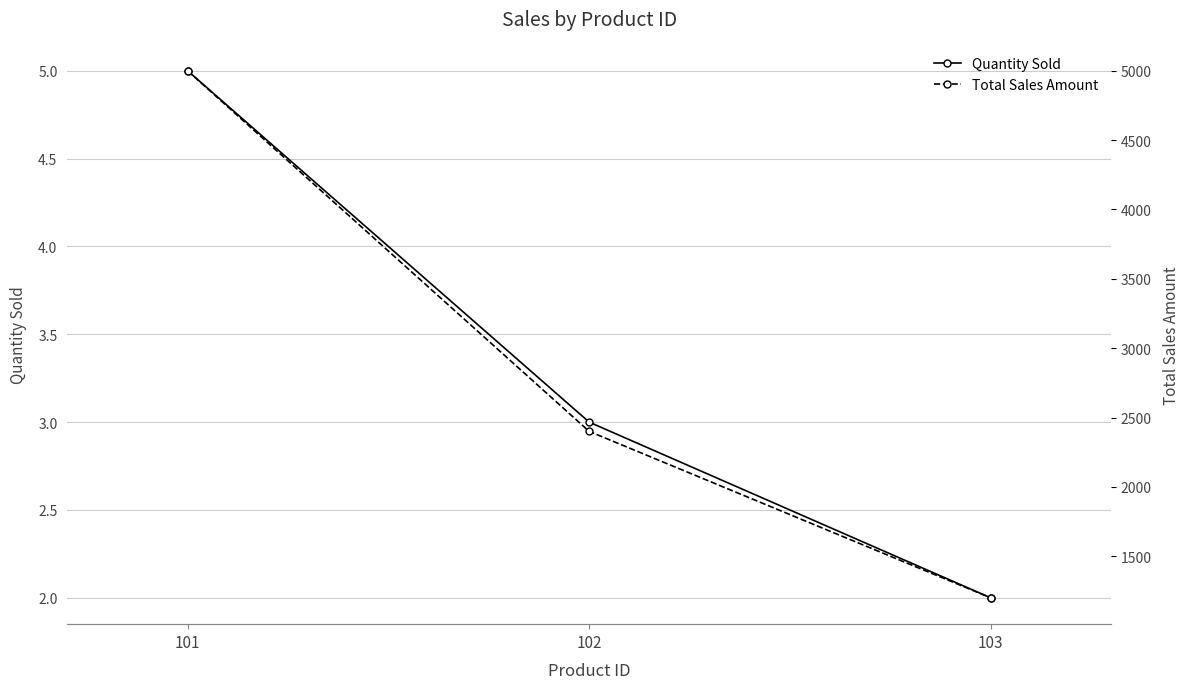

Reading left to right, transcribe all the data shown in this chart.

Quantity Sold: 5	3	2
Total Sales Amount: 5000	2400	1200